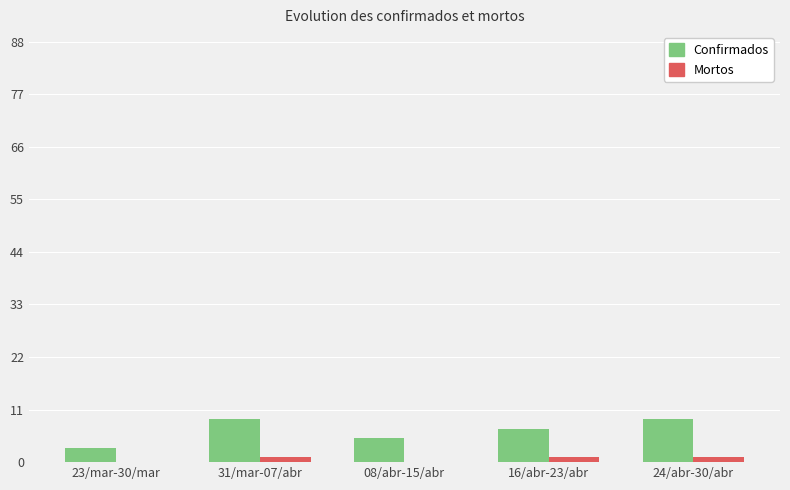

The Confirmados series shows 10 at 16/abr-23/abr. True or false?

False